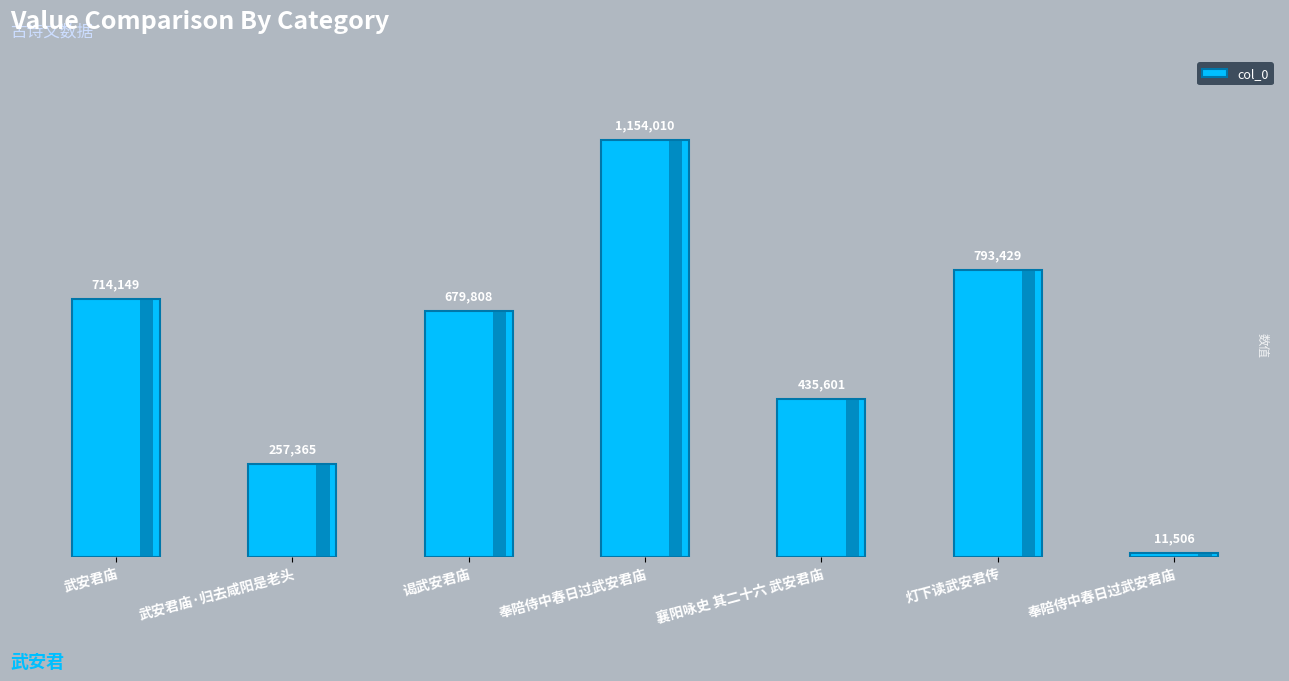

What is the difference between the values at 灯下读武安君传 and 谒武安君庙?

113621